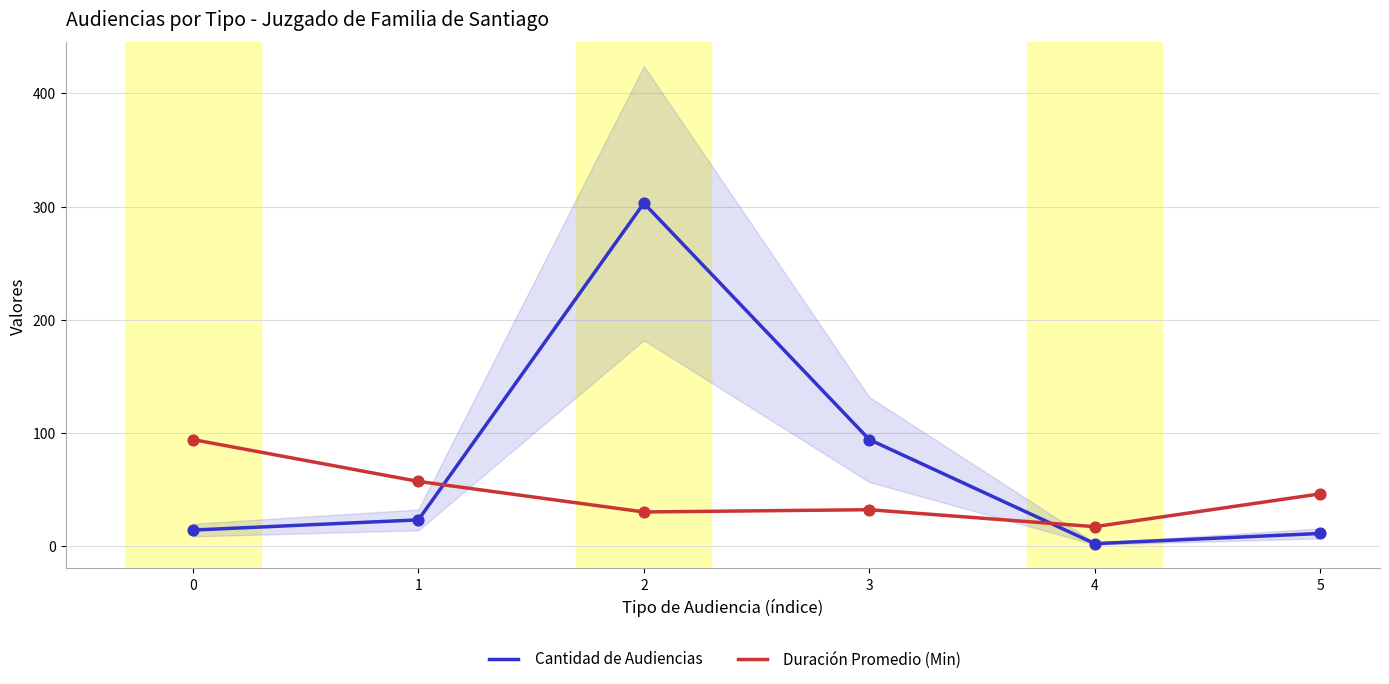

What is the total value across all series at 4?

19